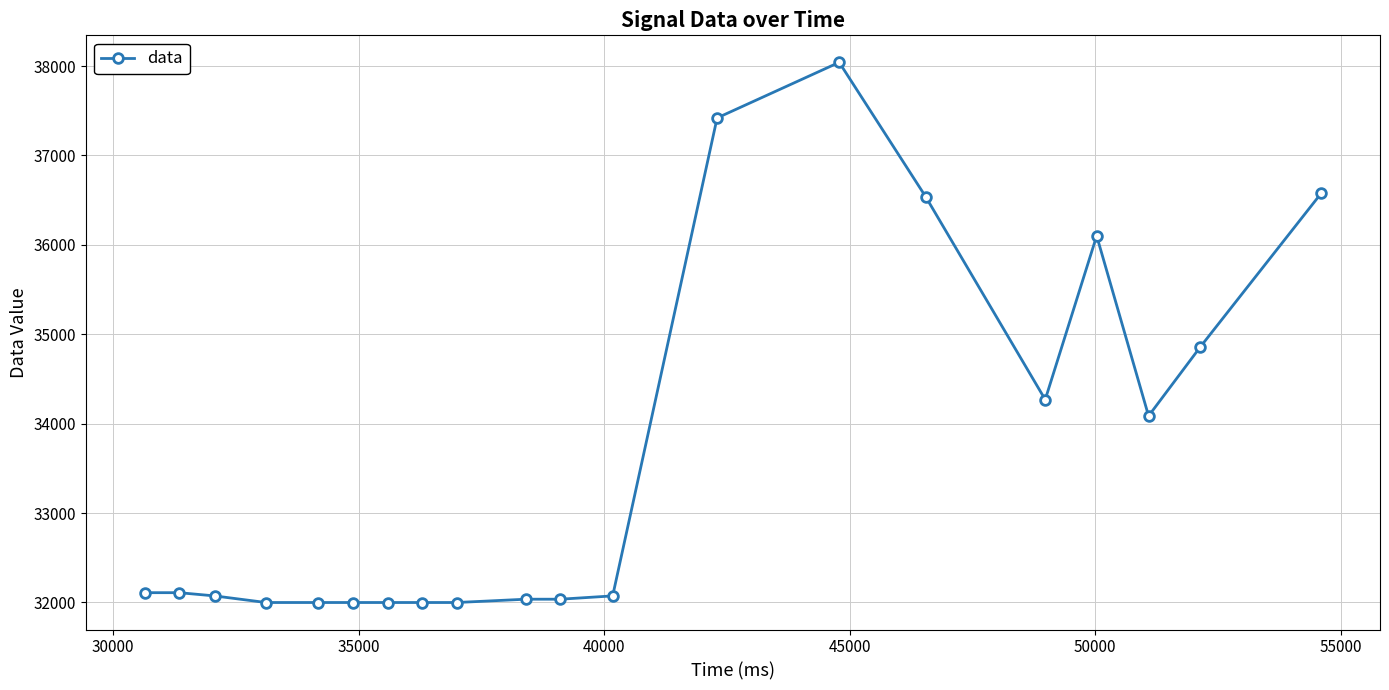

True or false: there are more than 0 points higher than both neighbors.

True